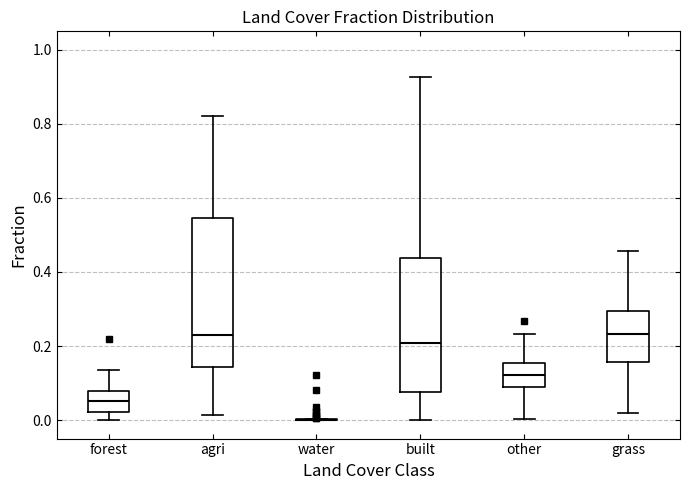

Reading left to right, transcribe this box plot: for each box, give where its median line is, the range the box spans, and where its two whiskers end, as read against the y-axis. The values are not printed on the chart, so give them approximately, as read against the axis.

forest: median 0.06, box 0.02 to 0.08, whiskers 0.00 to 0.14
agri: median 0.22, box 0.14 to 0.54, whiskers 0.02 to 0.82
water: box collapsed to a line at 0.00, whiskers 0.00 to 0.00
built: median 0.20, box 0.08 to 0.44, whiskers 0.00 to 0.92
other: median 0.12, box 0.10 to 0.16, whiskers 0.00 to 0.24
grass: median 0.24, box 0.16 to 0.30, whiskers 0.02 to 0.46